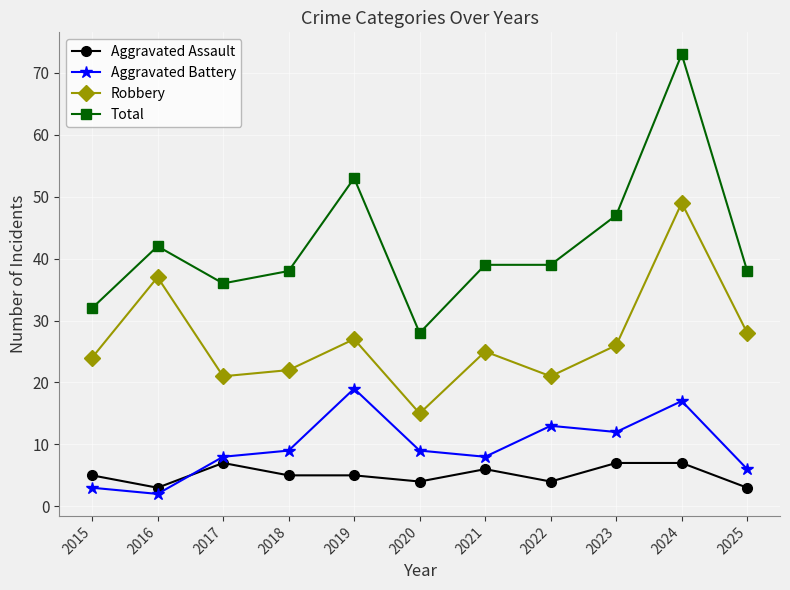

At which label does Total first exceed 39?

2016